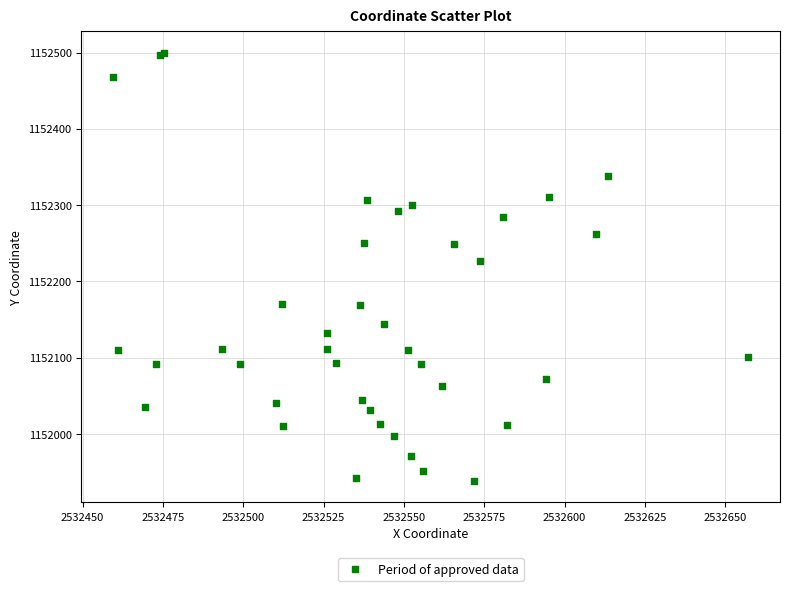

What Y value in the scatter plot is closest to 1152218?

1152226.7